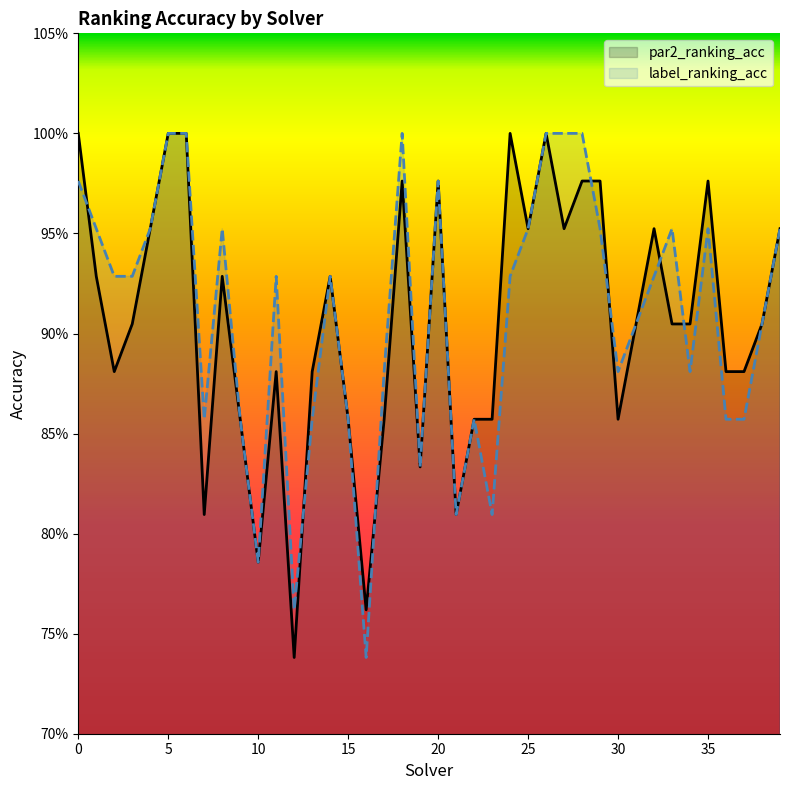

Which series has the largest total across all categories?

label_ranking_acc